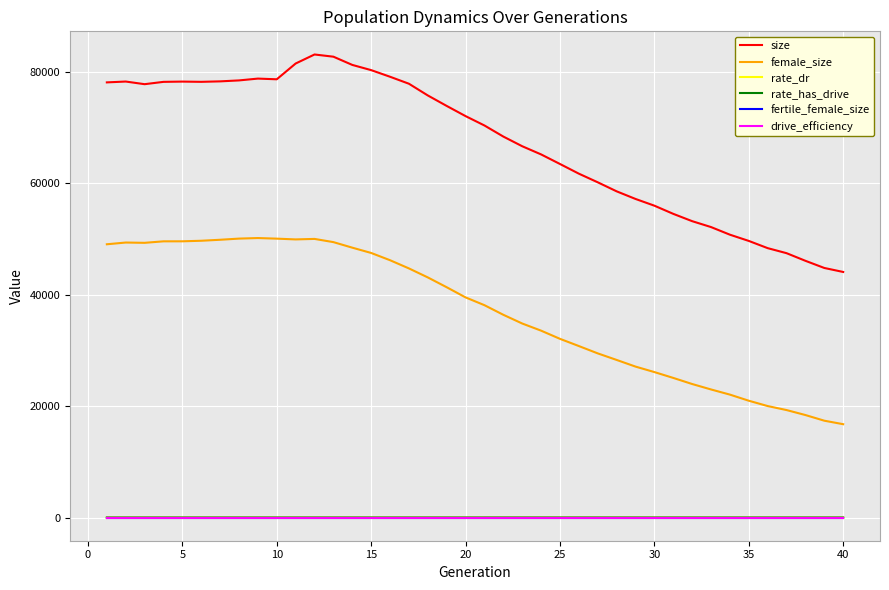

Which series has the widest spread of values?

size